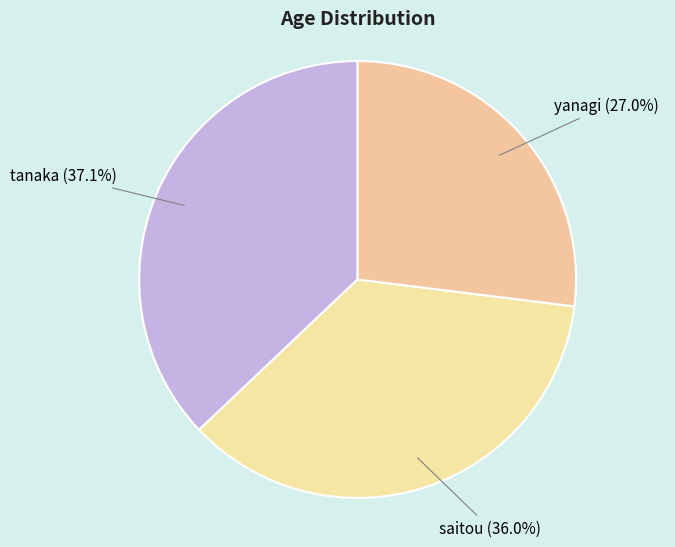

To the nearest percent, what percentage of the pie is yanagi?

27%